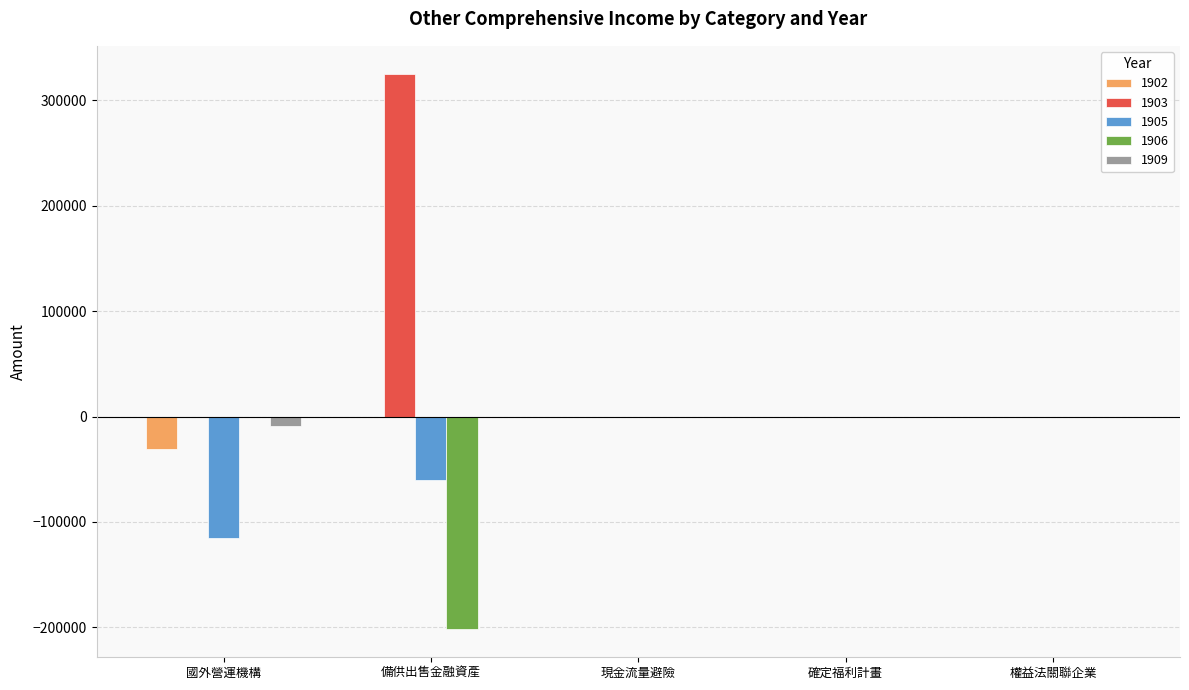

The 1906 series shows 0 at 權益法關聯企業. True or false?

True